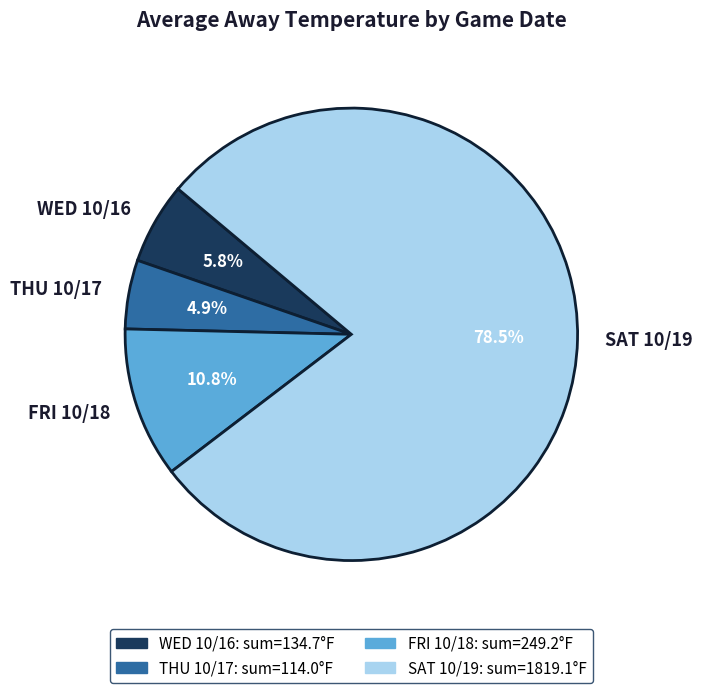

Is there any slice that represents more than half of the pie?

Yes